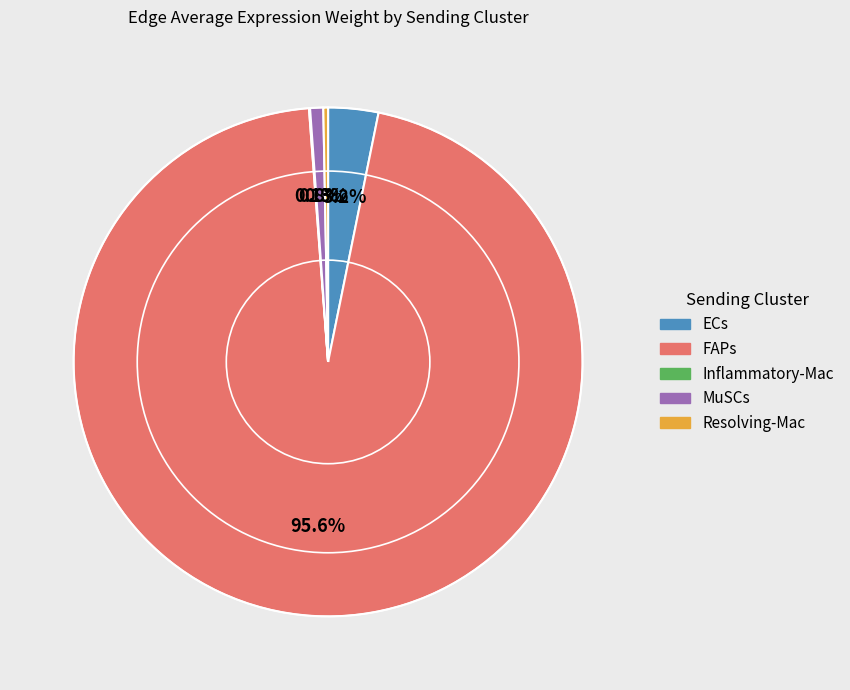

True or false: Resolving-Mac accounts for 0% of the total.

True